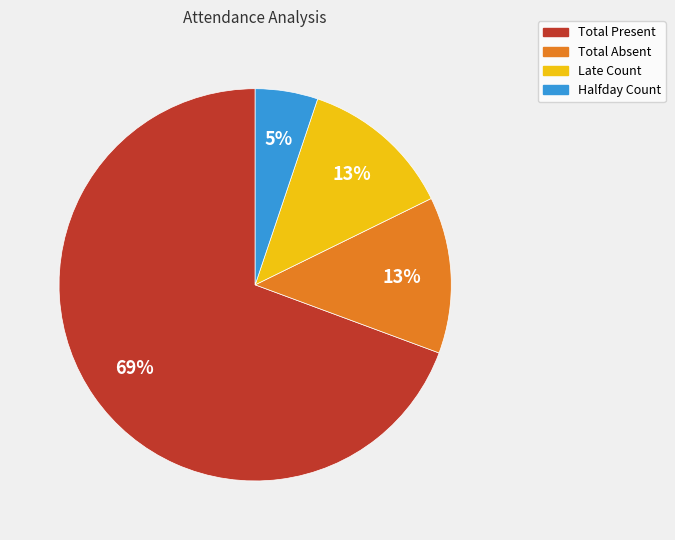

To the nearest percent, what is the combined percentage of Late Count and Halfday Count?

18%